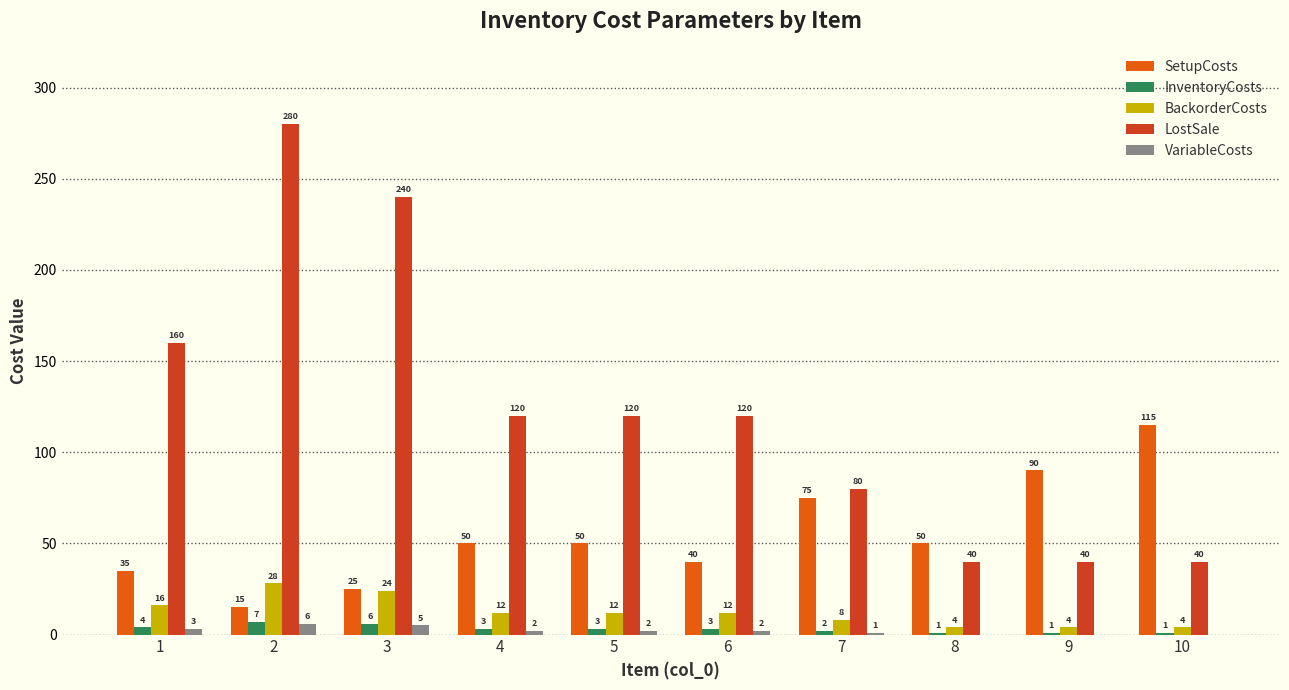

What is the sum of all VariableCosts values?

21